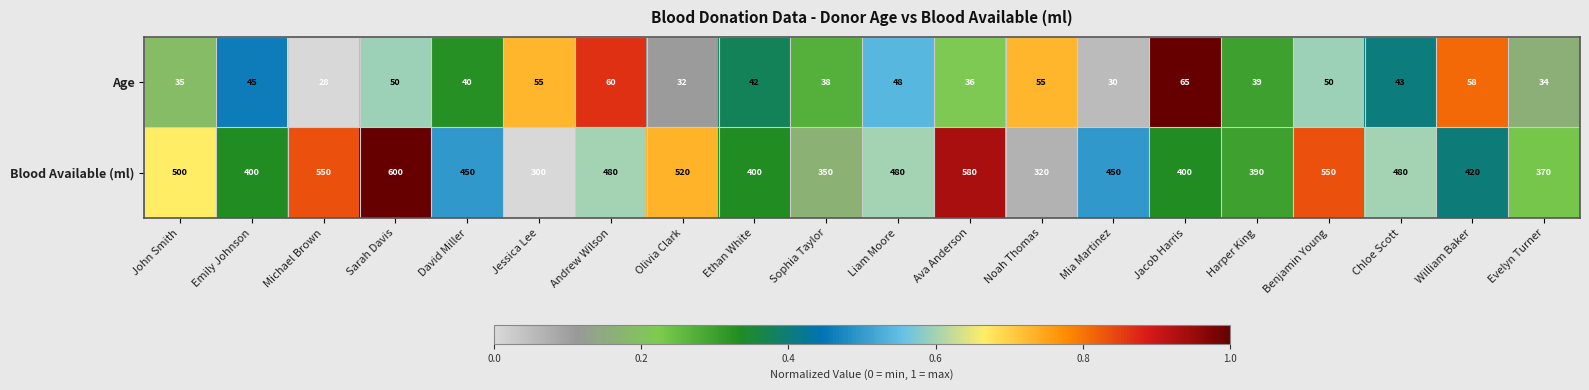

Which series has the largest range (max minus min)?

Blood Available (ml)